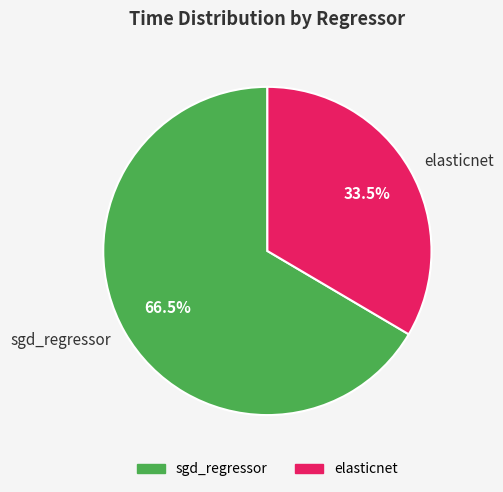

Between sgd_regressor and elasticnet, which is larger?

sgd_regressor